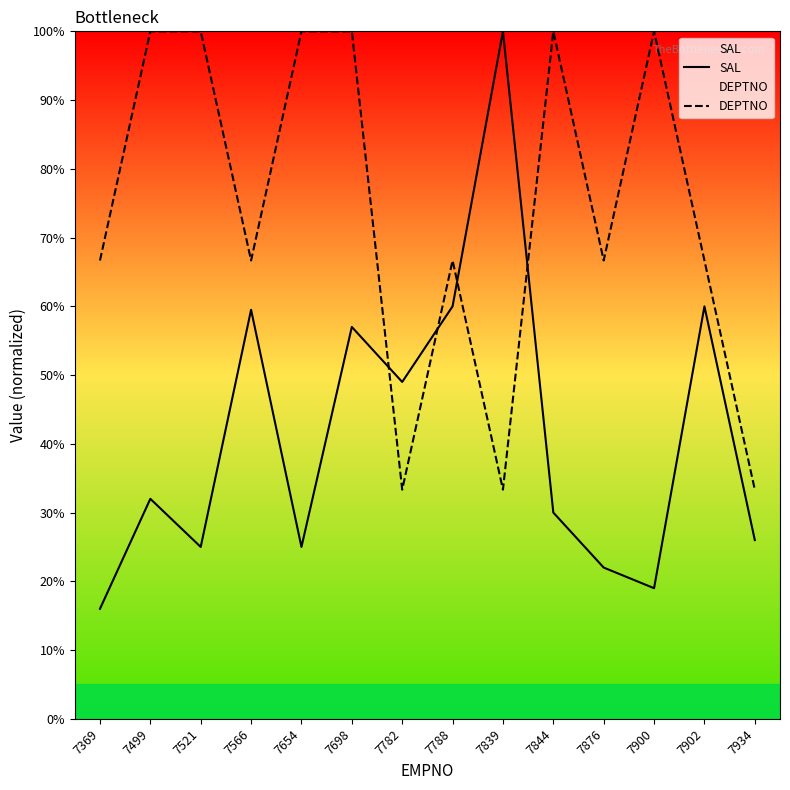

Is it true that DEPTNO equals 91.6 at 7902?

False